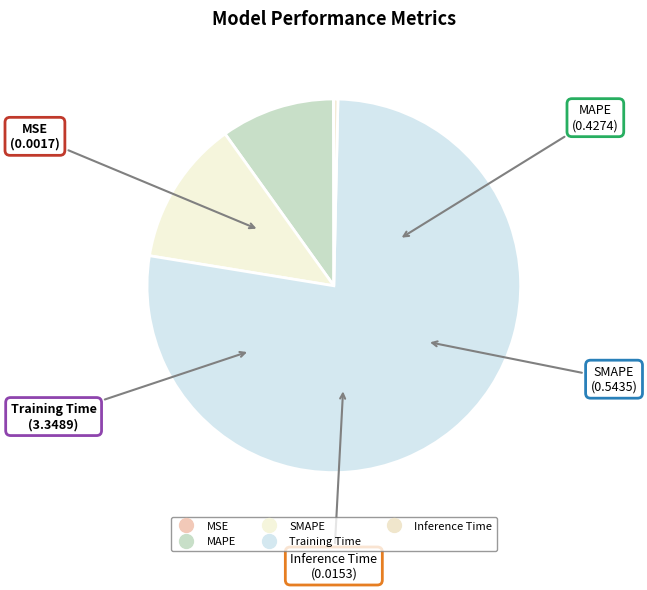

Rank the categories by value from lowest to highest.

MSE, Inference Time, MAPE, SMAPE, Training Time